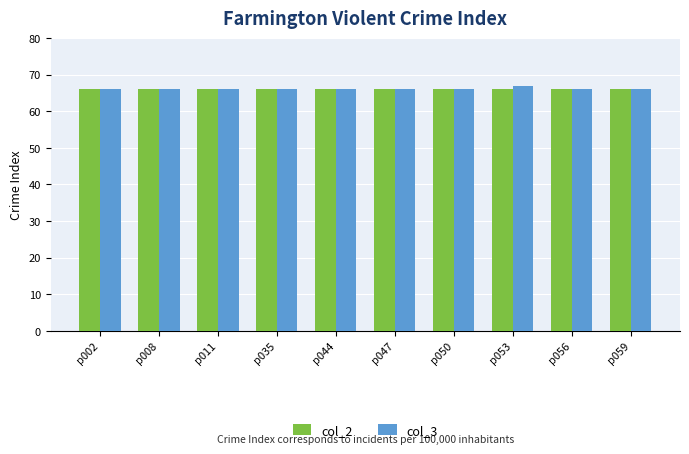

What is the sum of all col_2 values?

660